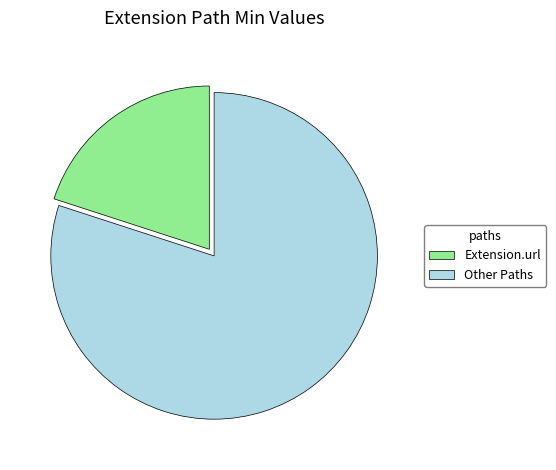

Is it true that Other Paths is 87% of the pie?

False